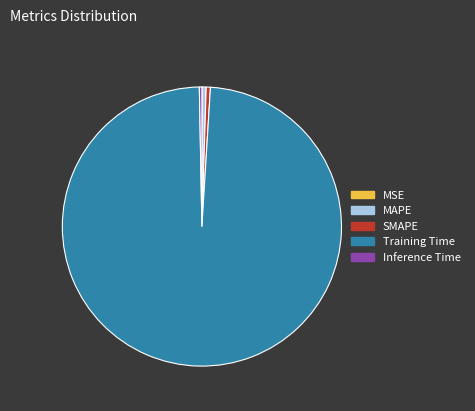

True or false: MAPE accounts for 13% of the total.

False